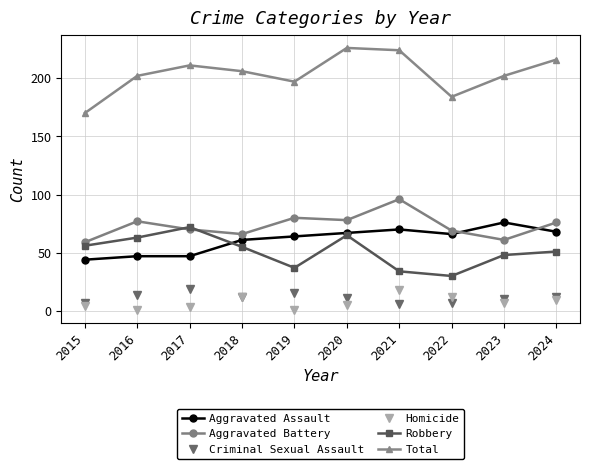

Reading left to right, what are all the values shown in this chart?

Aggravated Assault: 2015=44	2016=47	2017=47	2018=61	2019=64	2020=67	2021=70	2022=66	2023=76	2024=68
Aggravated Battery: 2015=59	2016=77	2017=70	2018=66	2019=80	2020=78	2021=96	2022=69	2023=61	2024=76
Criminal Sexual Assault: 2015=7	2016=14	2017=19	2018=12	2019=15	2020=11	2021=6	2022=7	2023=10	2024=12
Homicide: 2015=4	2016=1	2017=3	2018=12	2019=1	2020=5	2021=18	2022=12	2023=7	2024=9
Robbery: 2015=56	2016=63	2017=72	2018=55	2019=37	2020=65	2021=34	2022=30	2023=48	2024=51
Total: 2015=170	2016=202	2017=211	2018=206	2019=197	2020=226	2021=224	2022=184	2023=202	2024=216